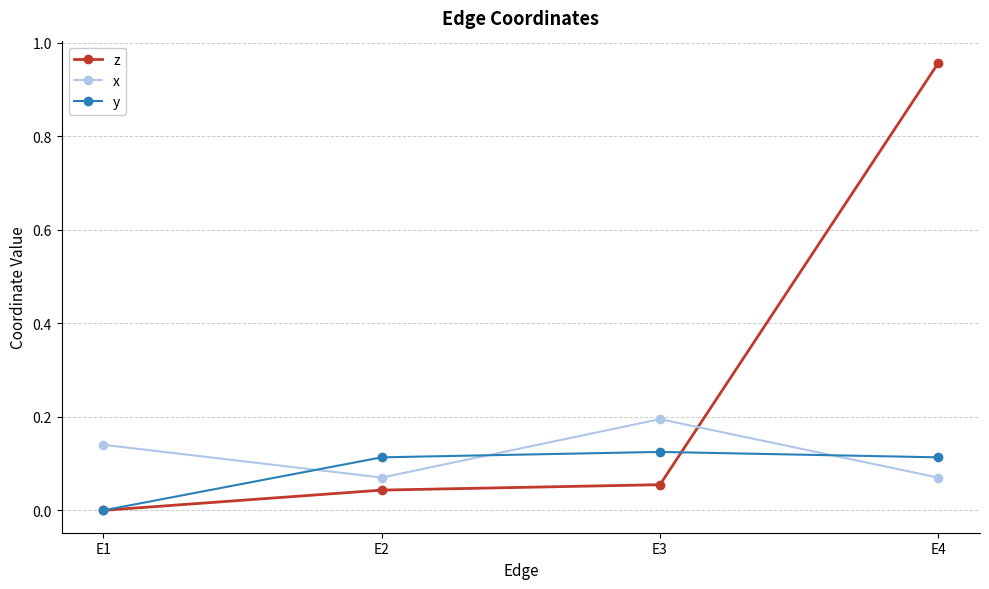

What are all the series names shown in the legend?

z, x, y